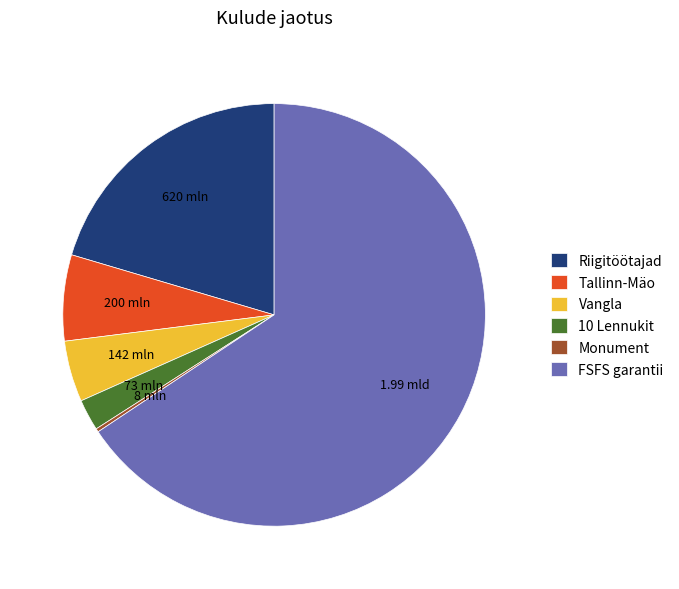

Approximately how many times larger is the value at FSFS garantii compared to Riigitöötajad?

3.2